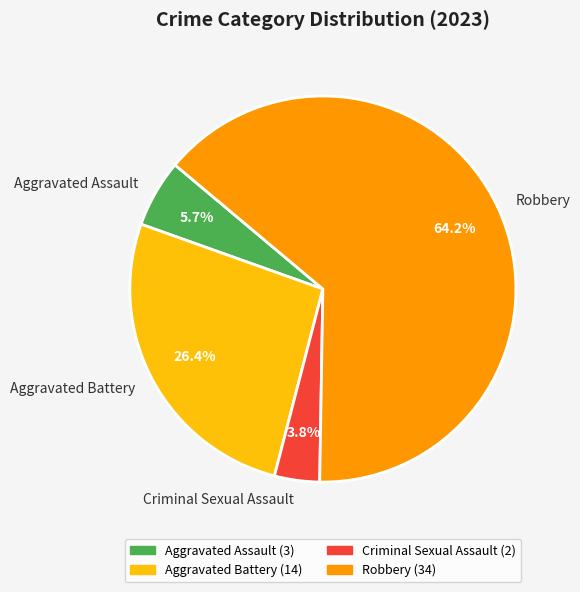

Which has a higher value, Robbery or Aggravated Assault?

Robbery